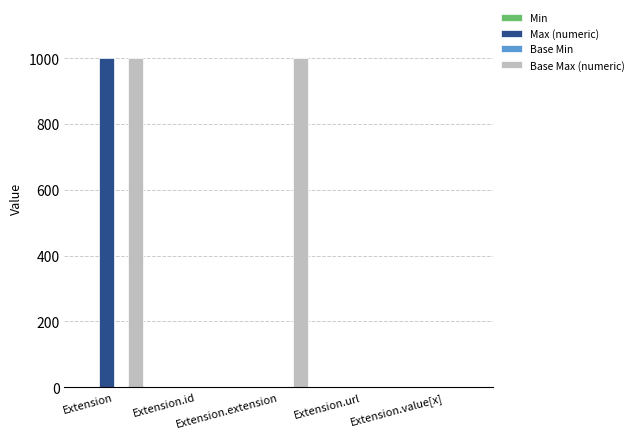

What is the greatest value displayed?

999